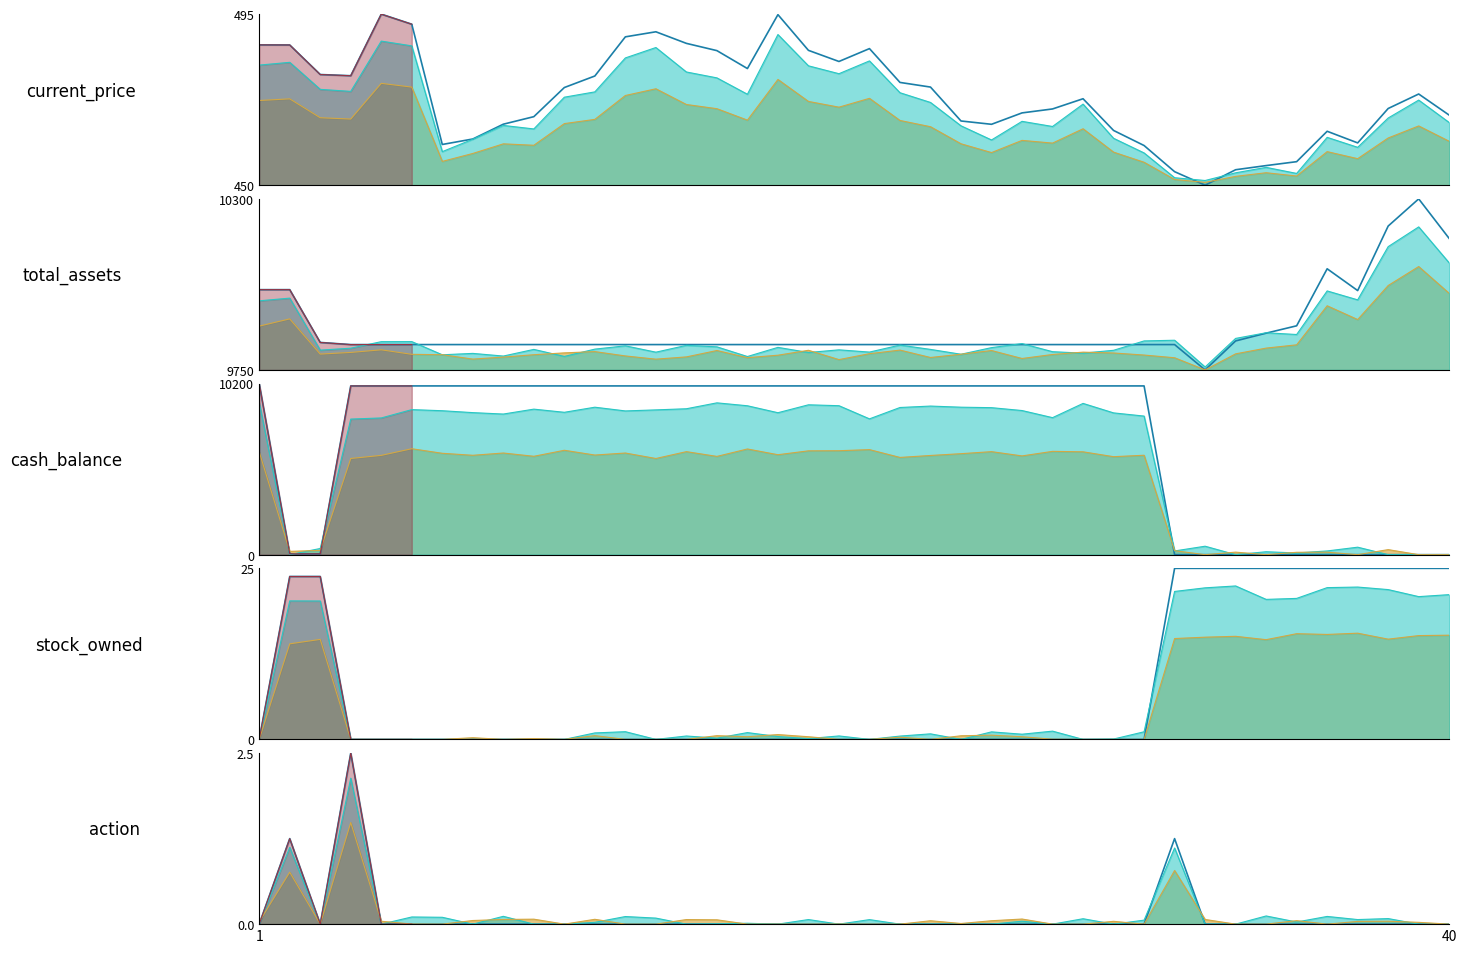

The stock_owned series shows -15.6 at 2023-02-10. True or false?

False